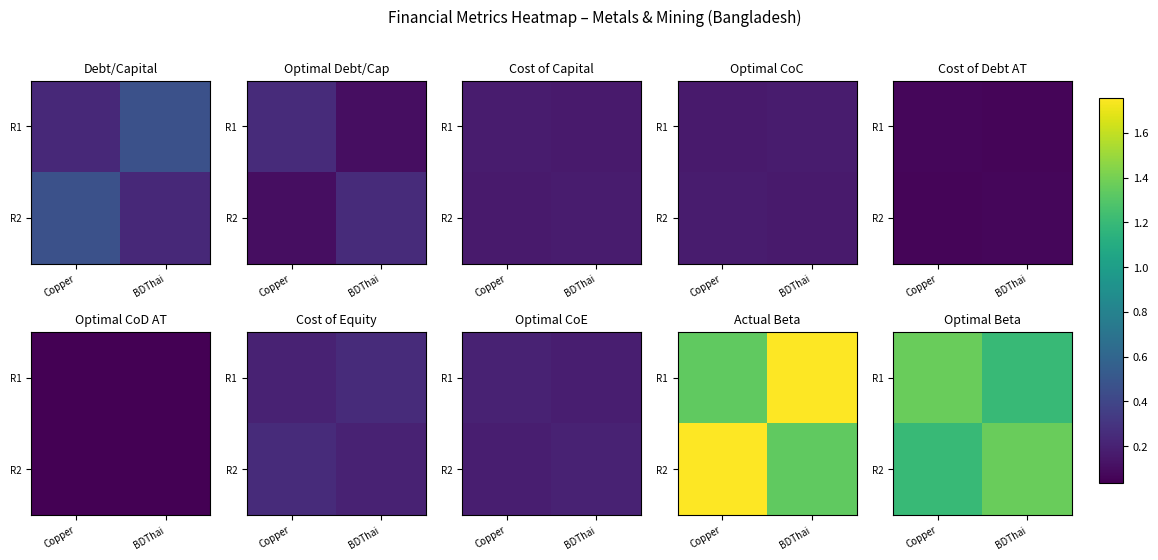

How many series are shown in this chart?

2